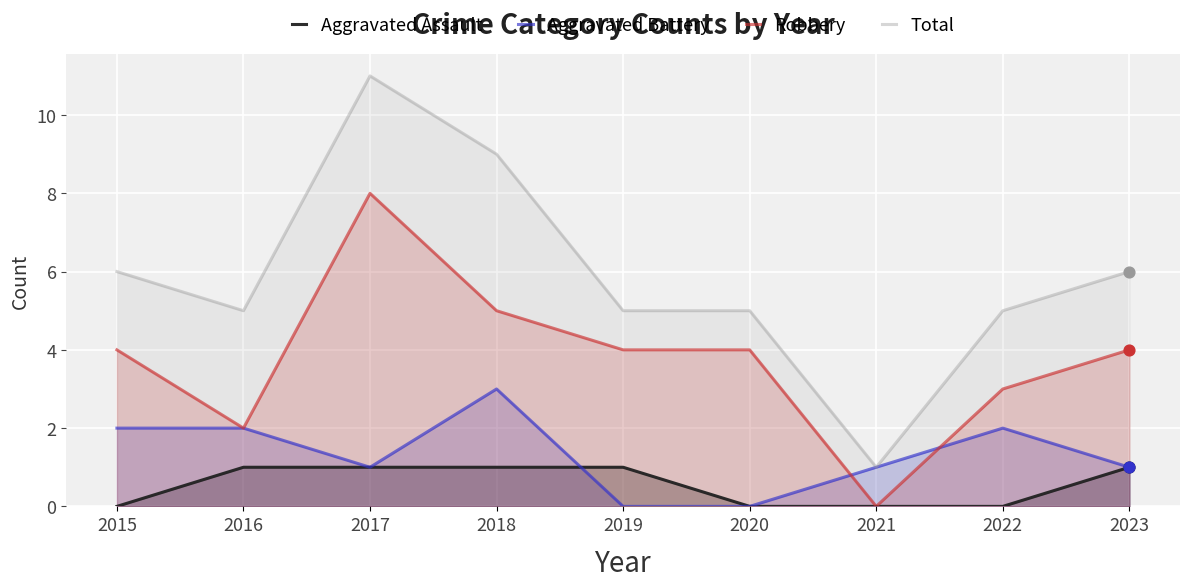

What is the total value across all series at 2019?

10